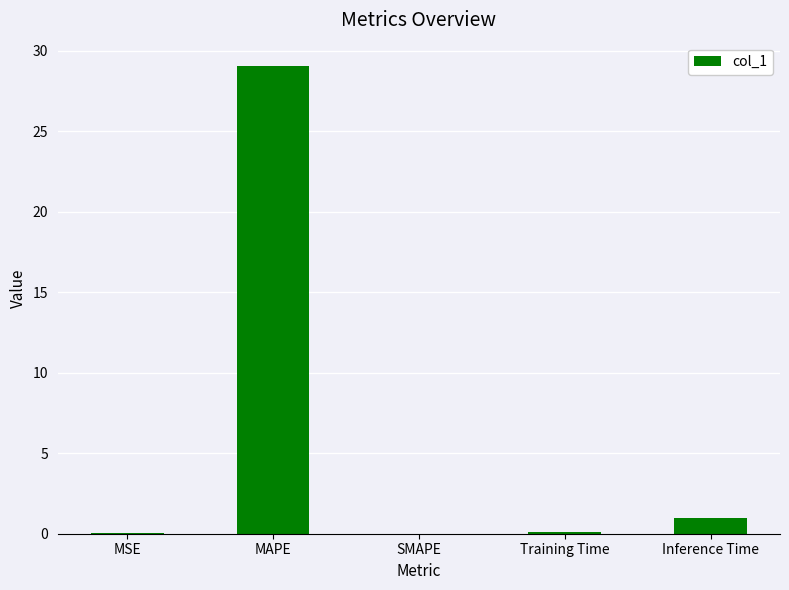

What is the greatest value displayed?

29.0